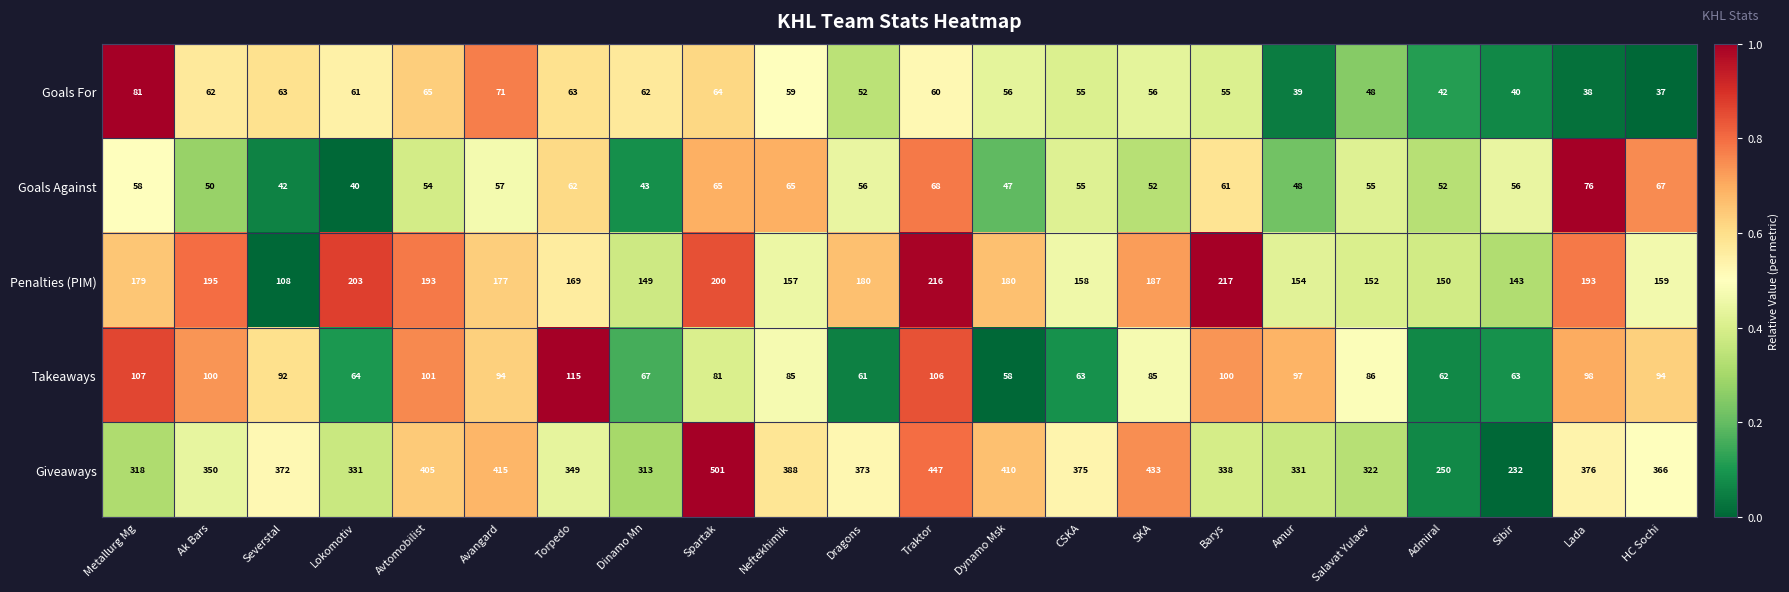

What is the difference between the highest and lowest values at Dragons?

321